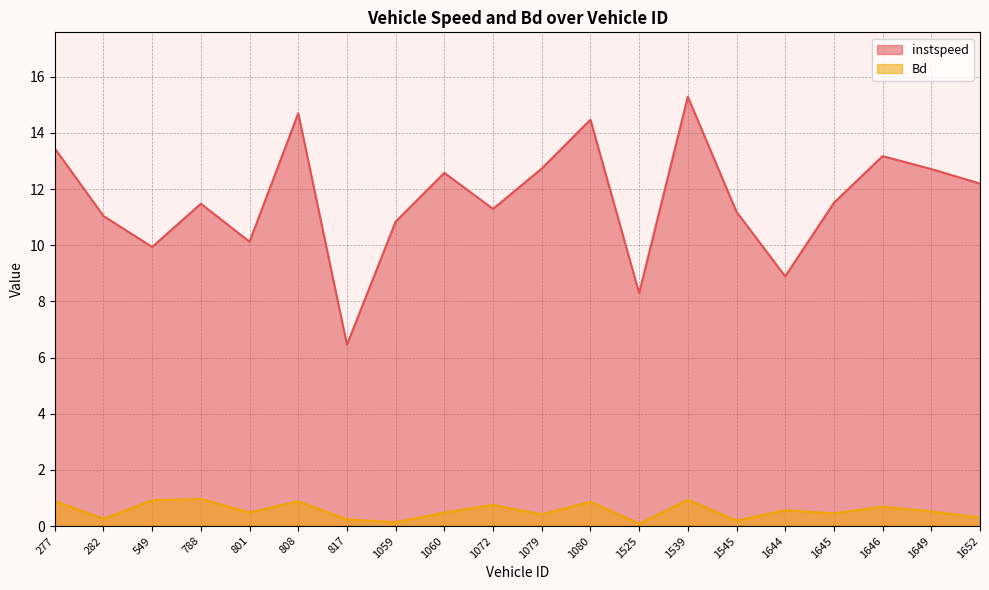

Is the value of Bd at 1649 greater than the value of instspeed at 549?

No